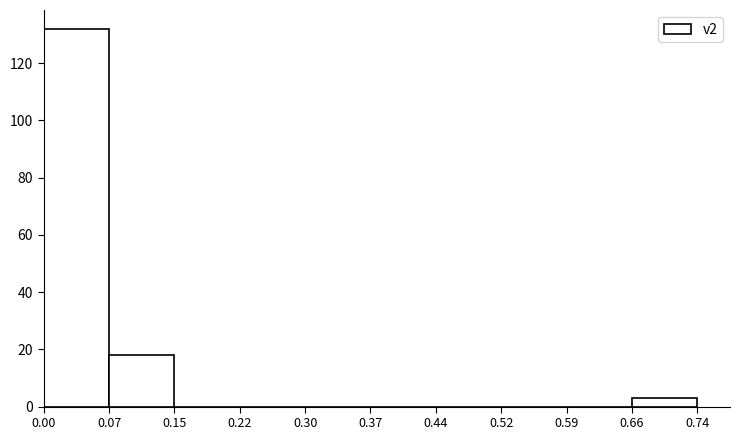

Reading left to right, transcribe this chart: for each bar, give the range it covers on the x-axis and its height. The values are not printed on the chart, so give them approximately, as read against the axis.

0.00 to 0.07: 132
0.07 to 0.15: 18
0.15 to 0.22: 0
0.22 to 0.30: 0
0.30 to 0.37: 0
0.37 to 0.44: 0
0.44 to 0.52: 0
0.52 to 0.59: 0
0.59 to 0.66: 0
0.66 to 0.74: 4